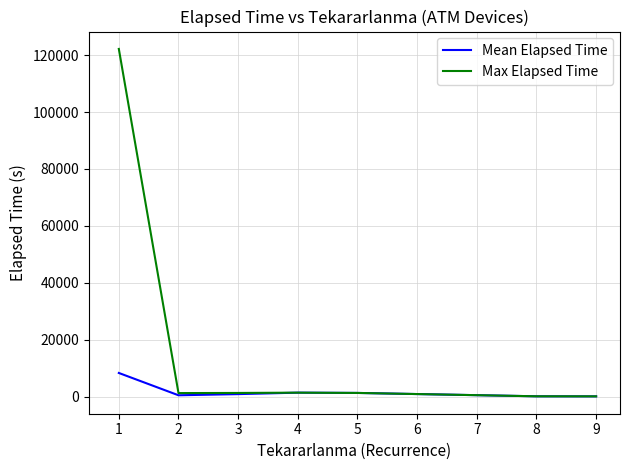

What is the maximum value shown in the chart?

122210.0